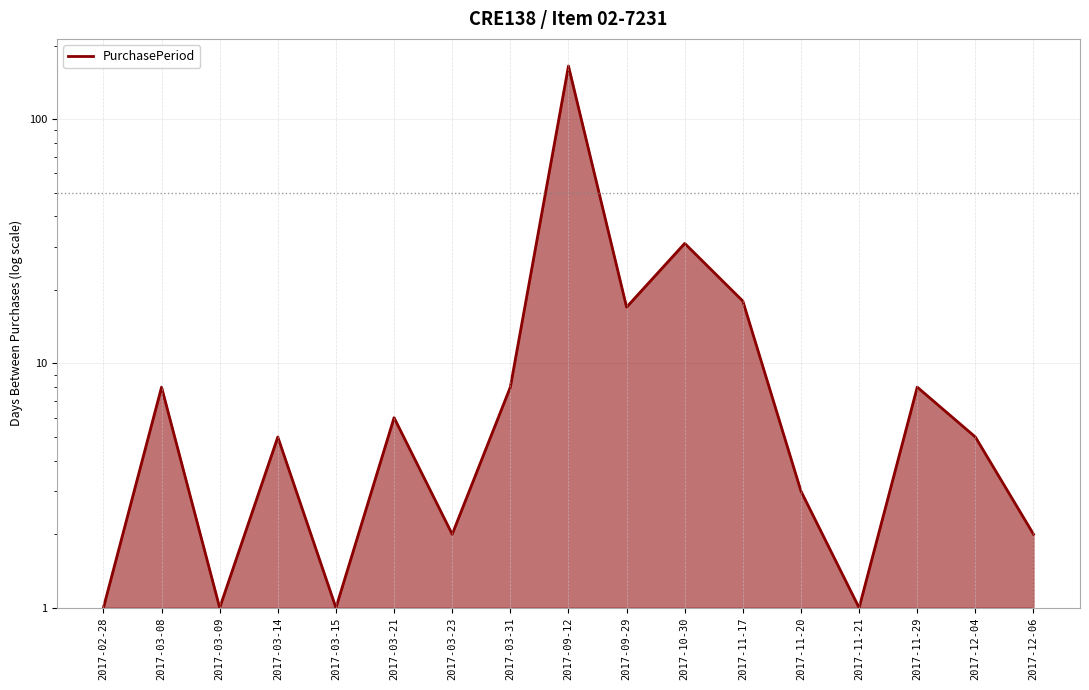

What is the difference between the second highest and second lowest values?

30